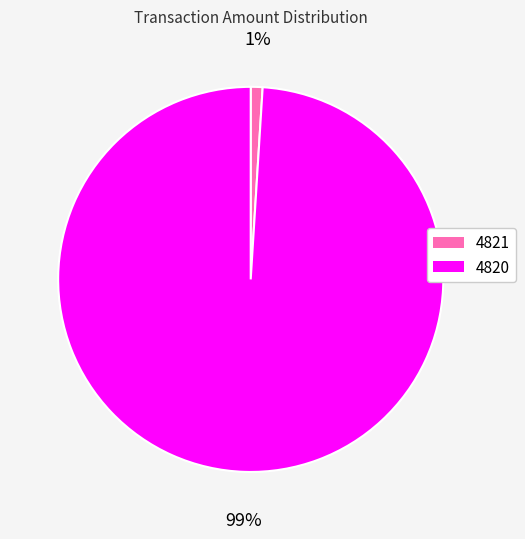

Which category has the biggest portion of the pie?

4820